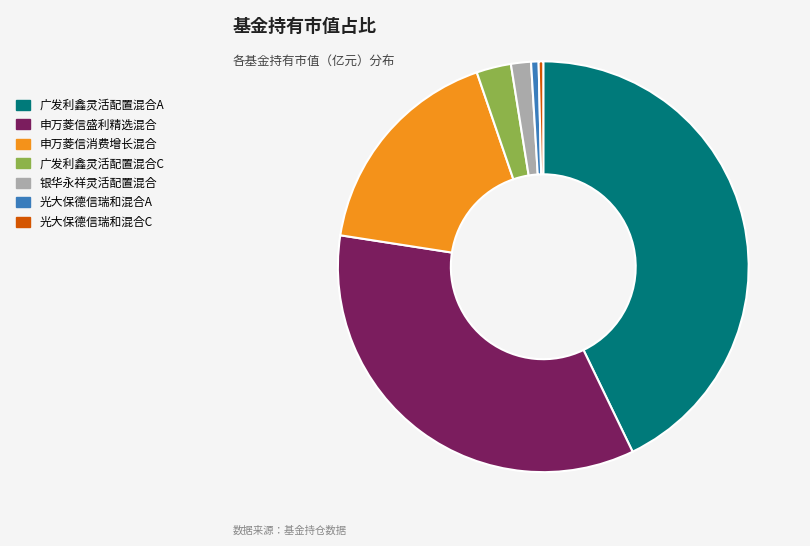

How many slices are in this pie chart?

7